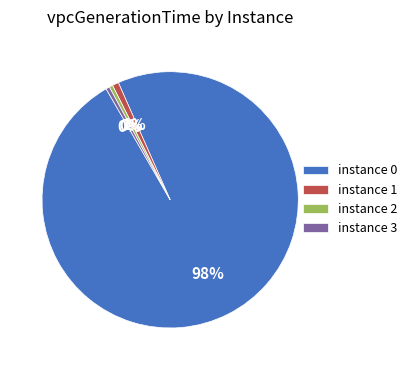

To the nearest percent, what is the combined percentage of instance 2 and instance 0?

99%